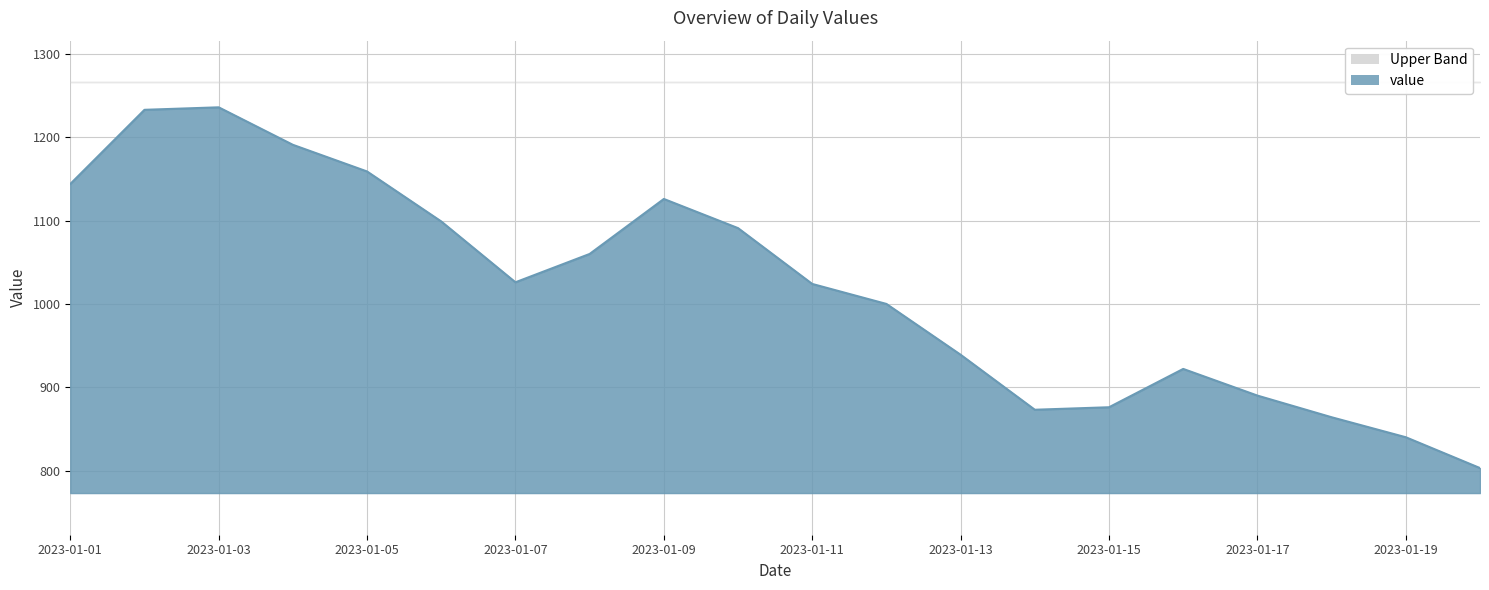

True or false: the data has more than 1 interior local peaks.

True